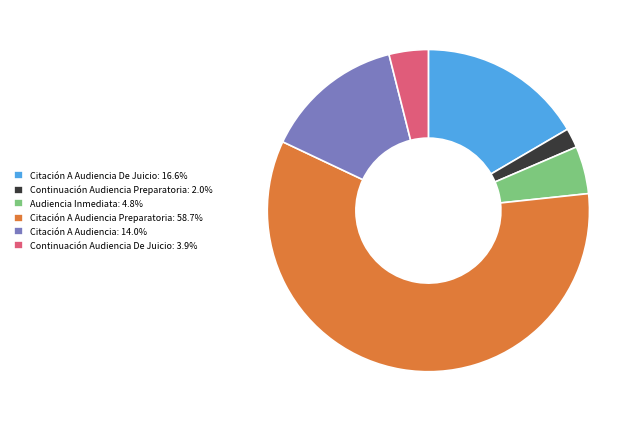

Approximately how many times larger is the value at Continuación Audiencia De Juicio: 3.9% compared to Audiencia Inmediata: 4.8%?

0.8